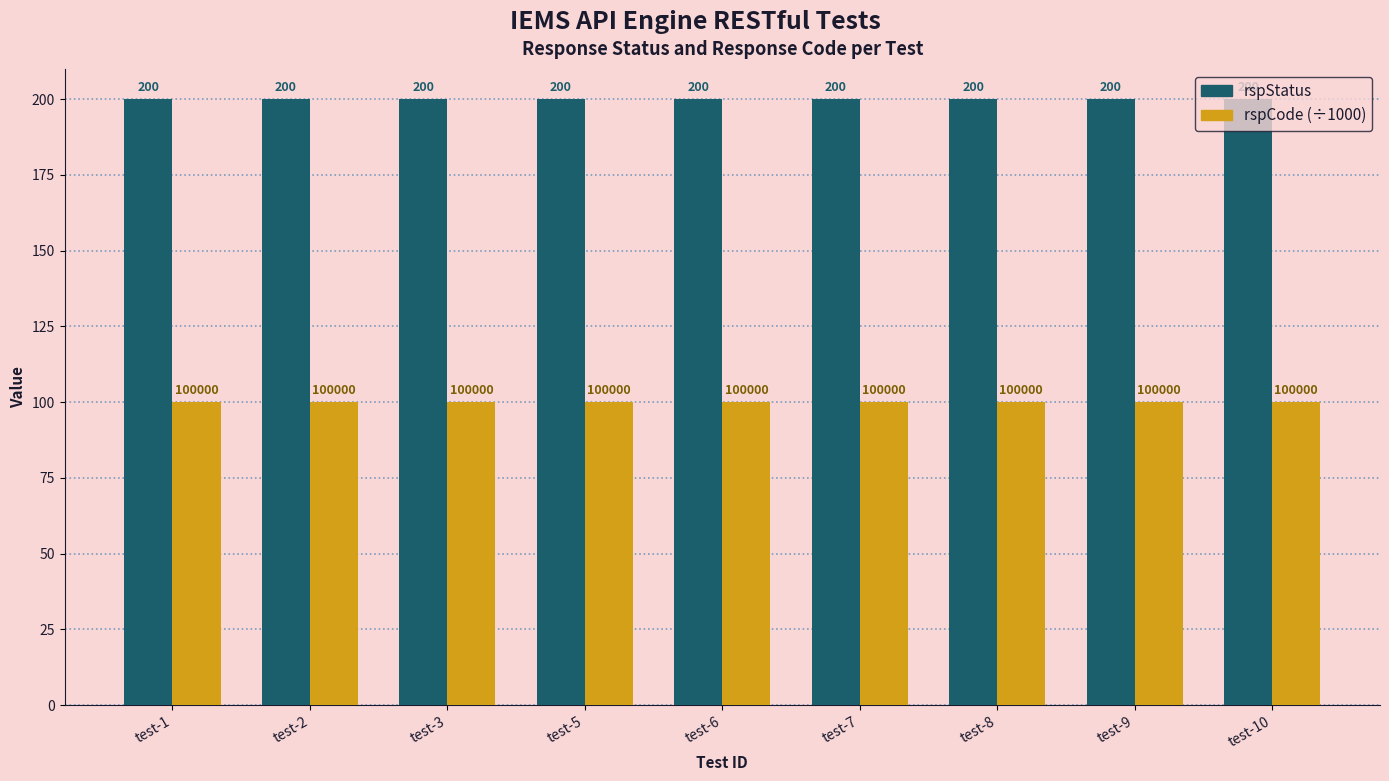

What is the spread (max minus min) of values at test-1?

100